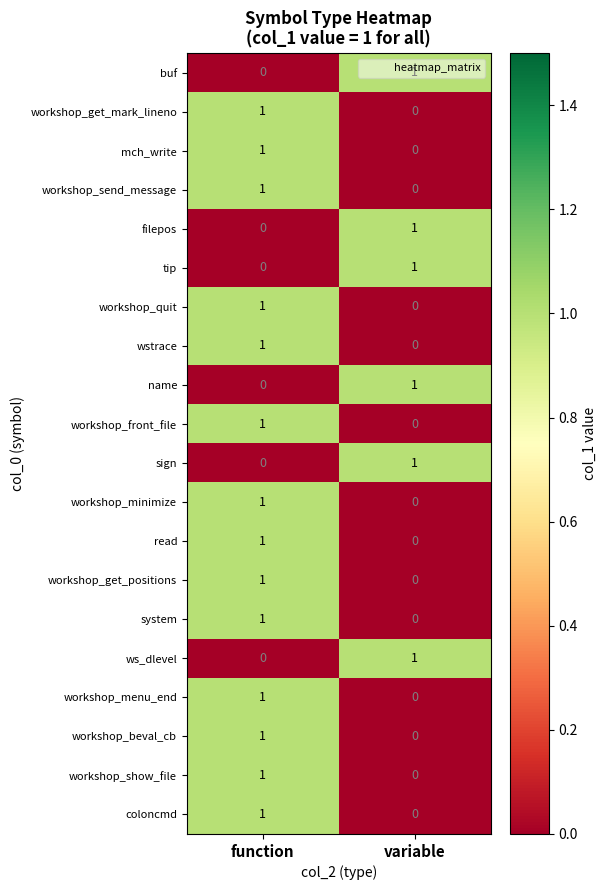

Is it true that workshop_front_file equals -1 at variable?

False